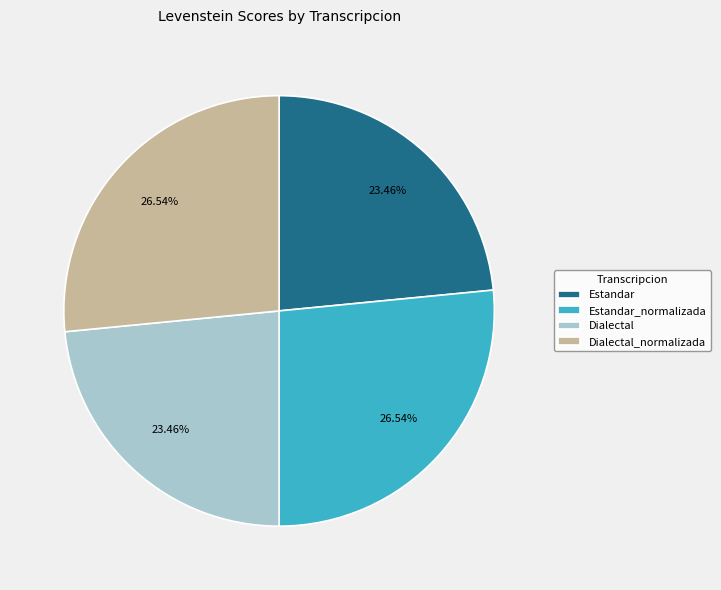

How many segments does this pie chart have?

4